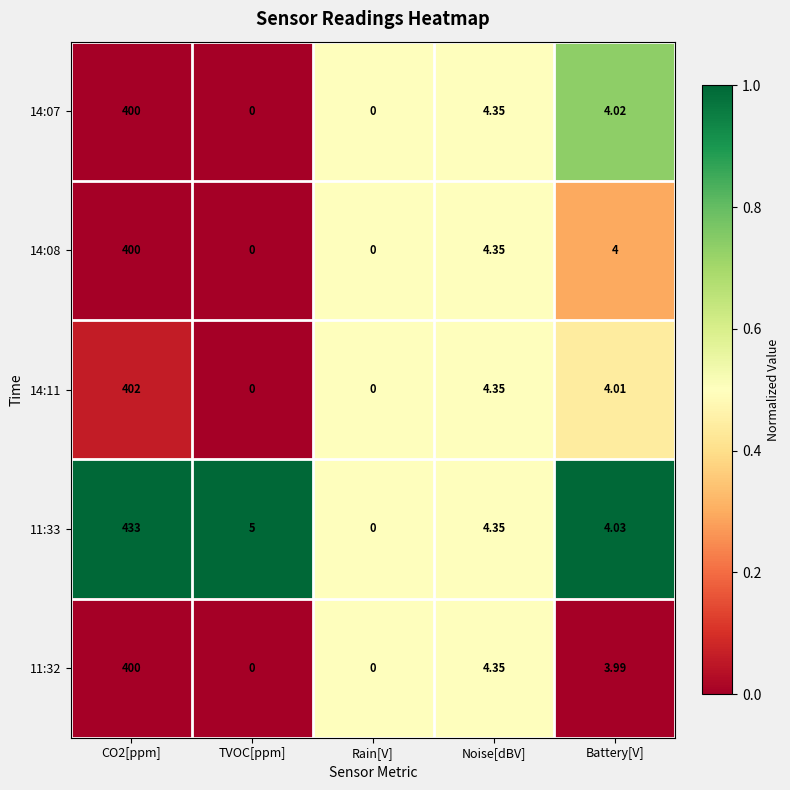

Where is 14:11 nearest to the value 201?

Noise[dBV]